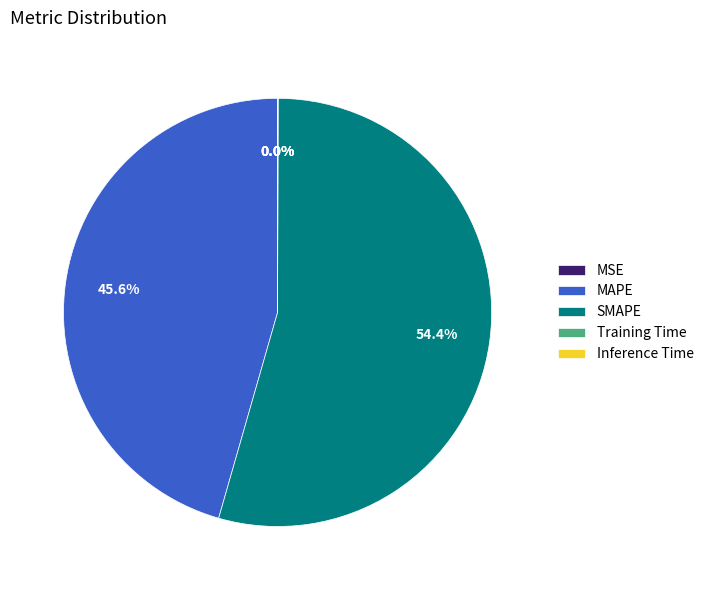

Which has a higher value, MAPE or SMAPE?

SMAPE